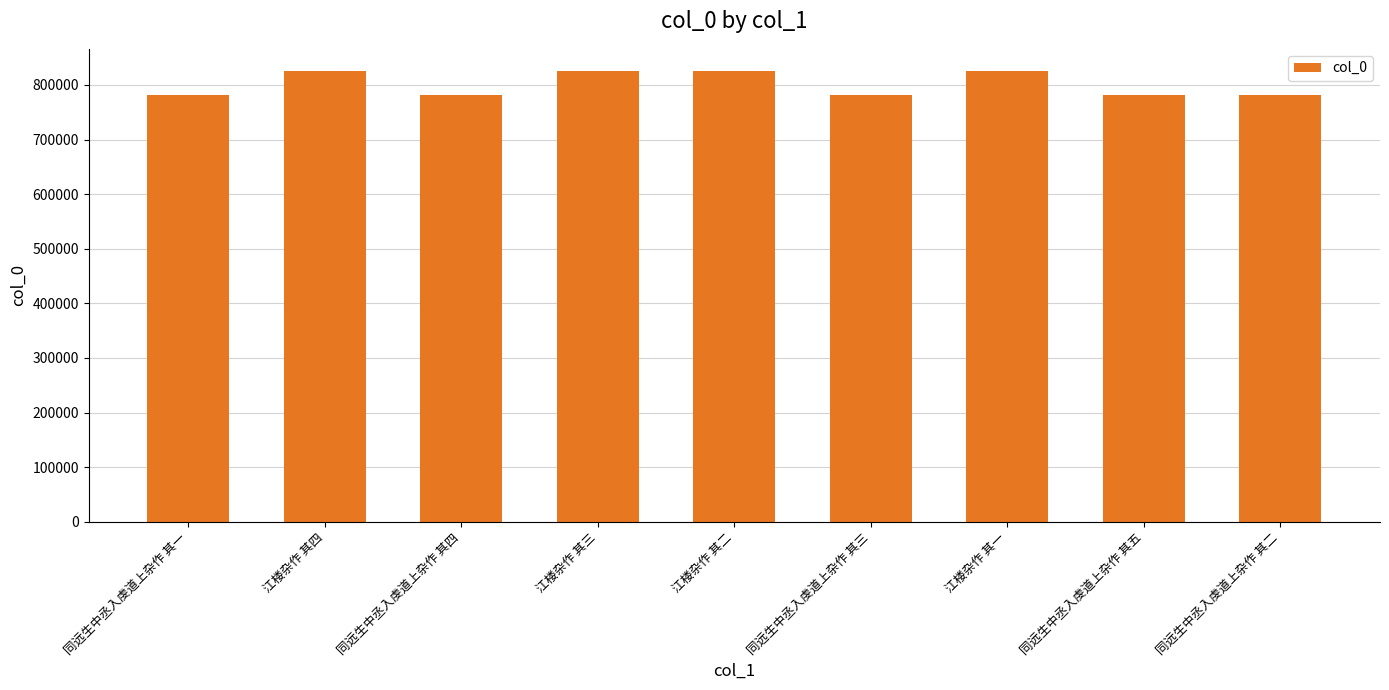

Is it true that the value at 江楼杂作 其四 is 824990?

True